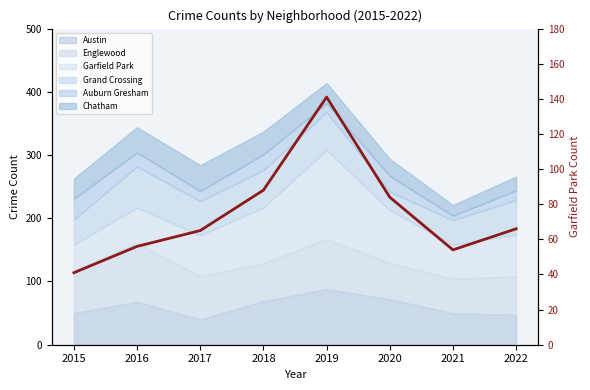

At which category does the chart reach its peak across all series?

2019